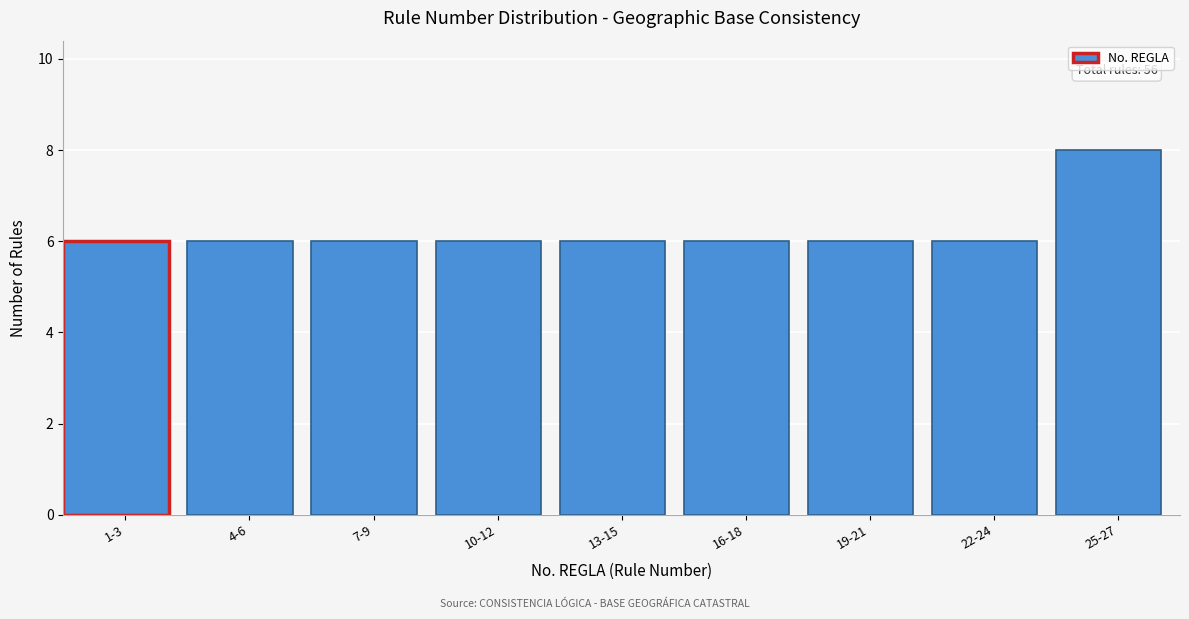

Reading right to left, transcribe all the data shown in this chart.

25-27=8	22-24=6	19-21=6	16-18=6	13-15=6	10-12=6	7-9=6	4-6=6	1-3=6